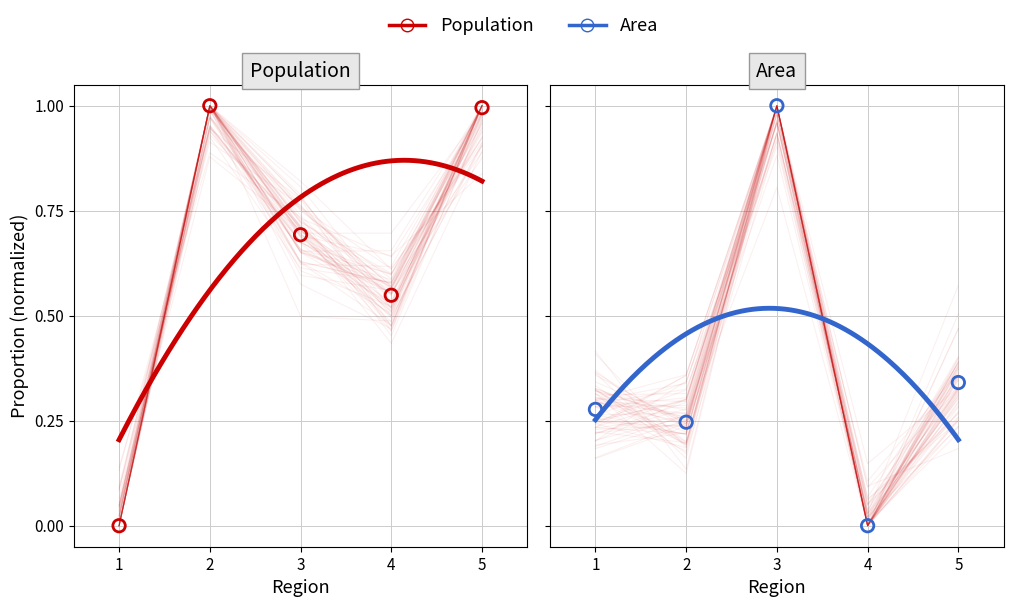

Which series contains the highest Y value?

Population